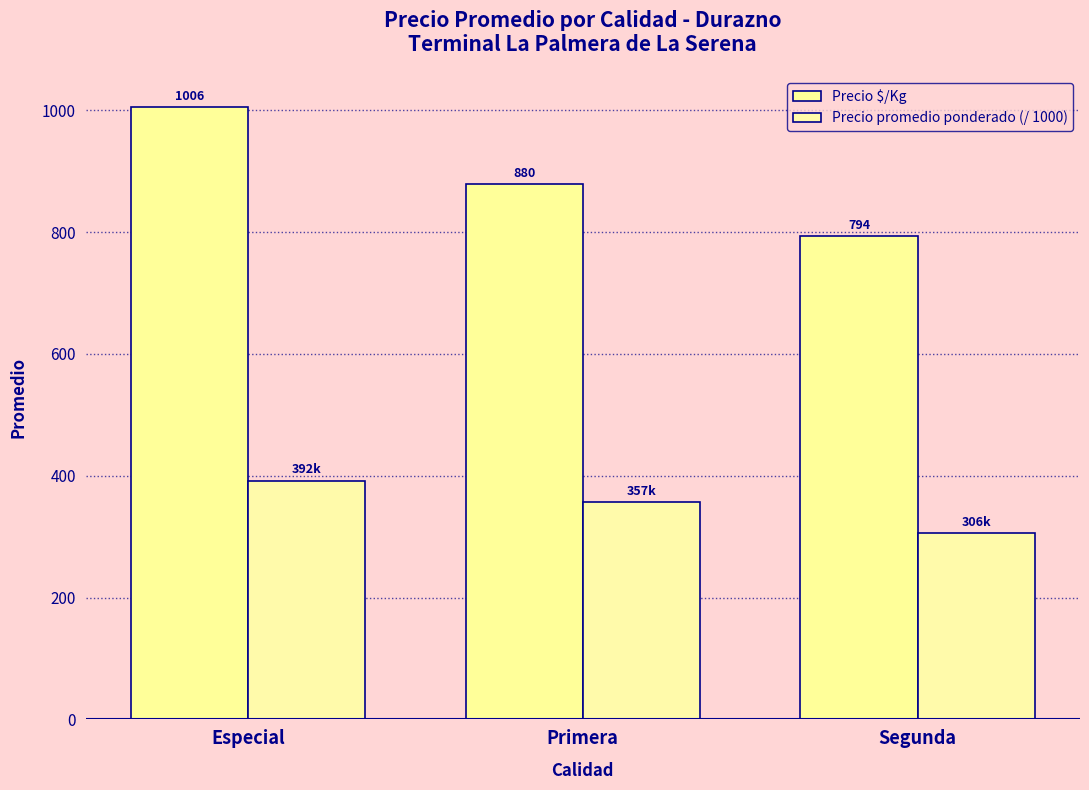

Reading left to right, extract all data points from this chart.

Precio $/Kg: 1005.5	879.5	793.8
Precio promedio ponderado (/ 1000): 392.0	357.3	305.9